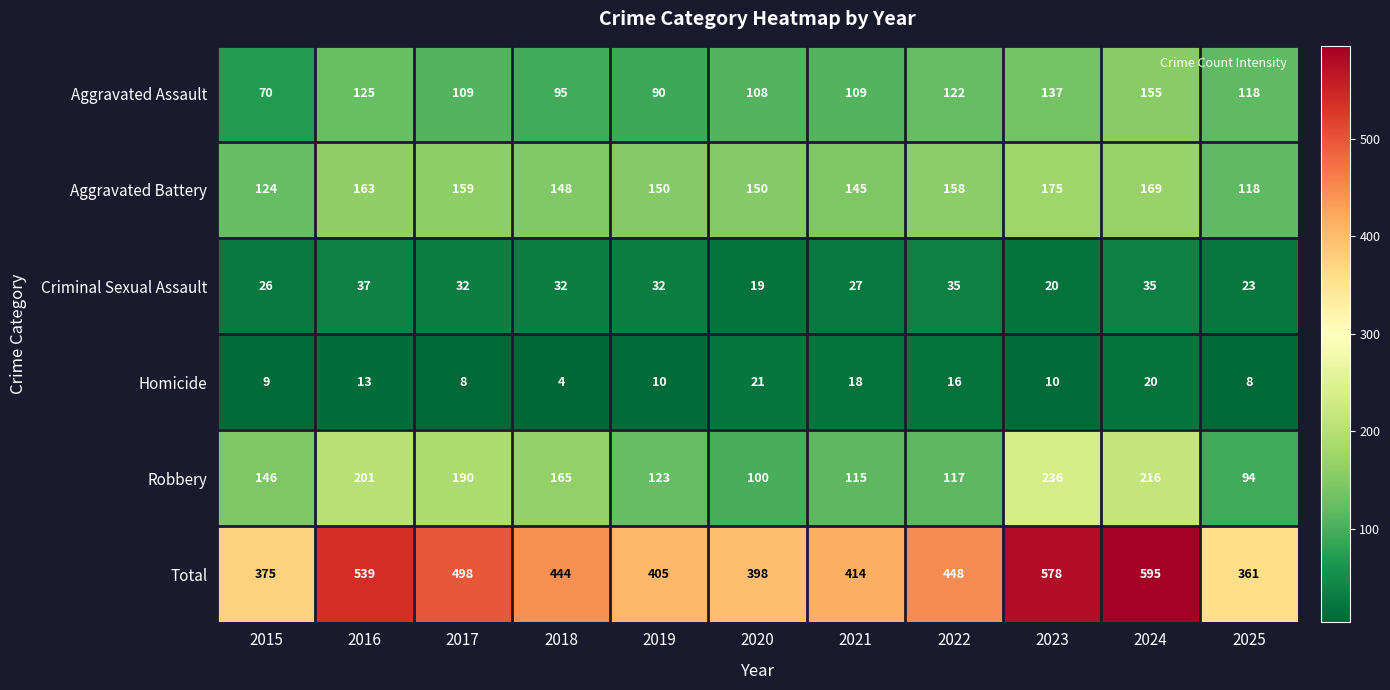

What is the difference between the maximum and second lowest values in the Robbery series?

136